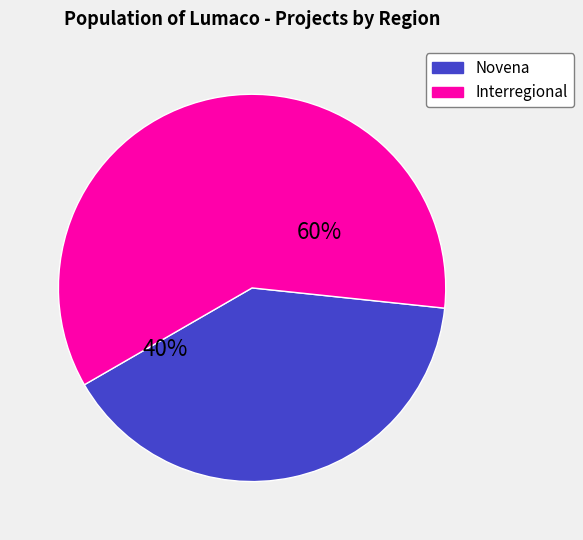

Does any single category account for the majority?

Yes